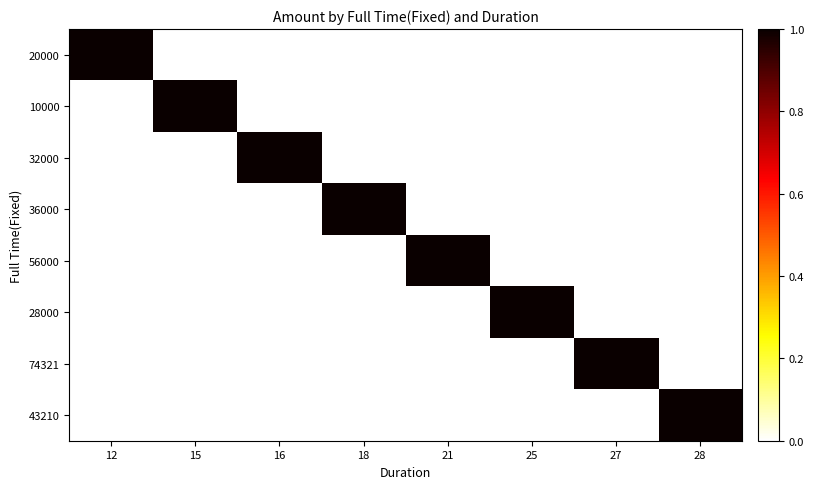

At how many categories does at least one series exceed 0?

8